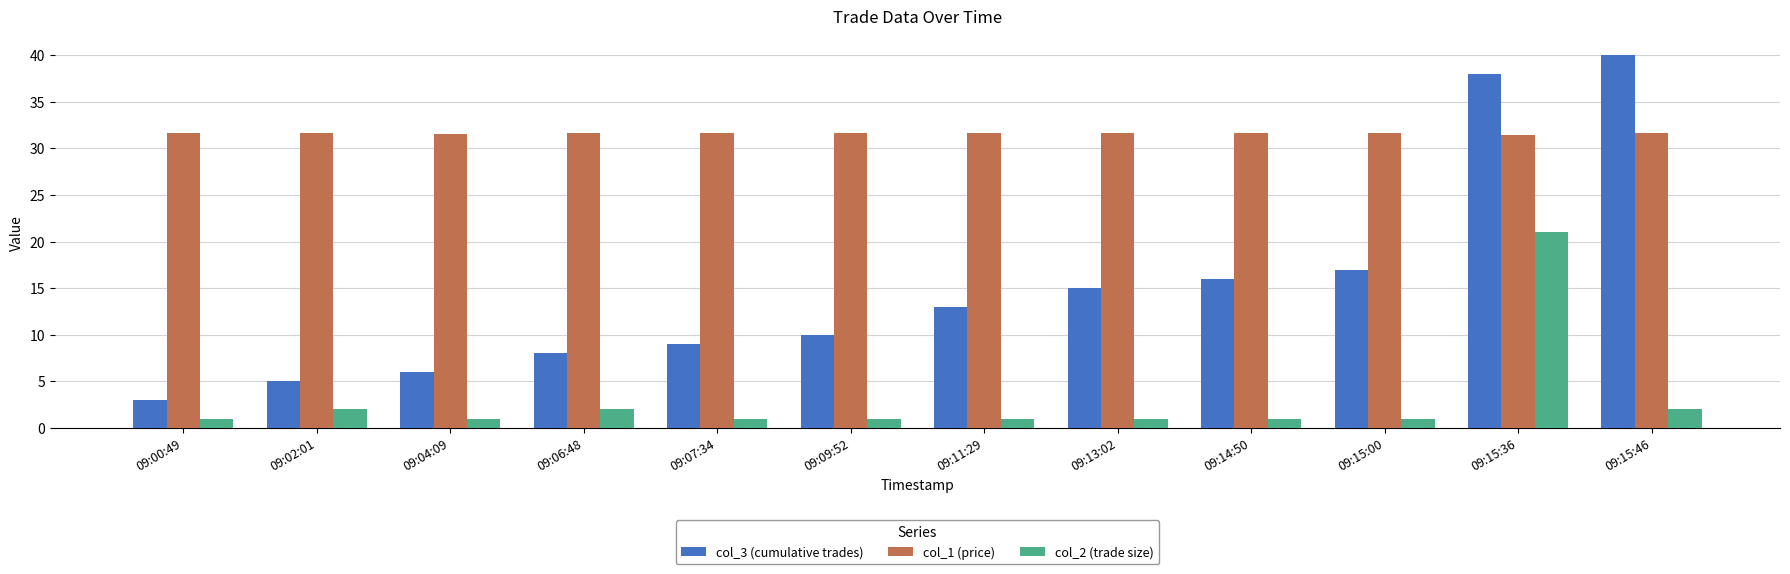

What is the greatest value displayed?

40.0